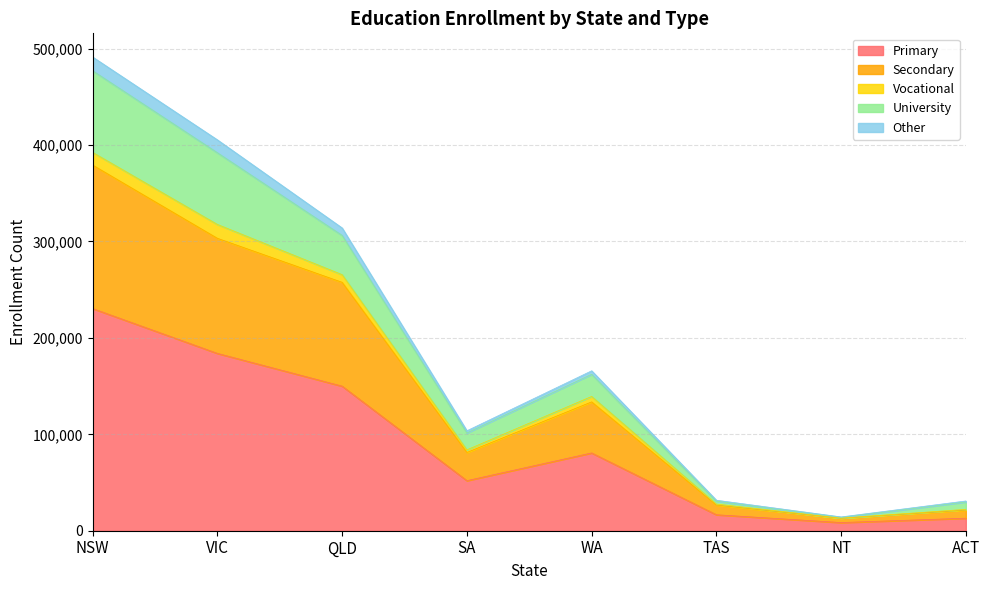

At which category is the sum across all series the highest?

NSW